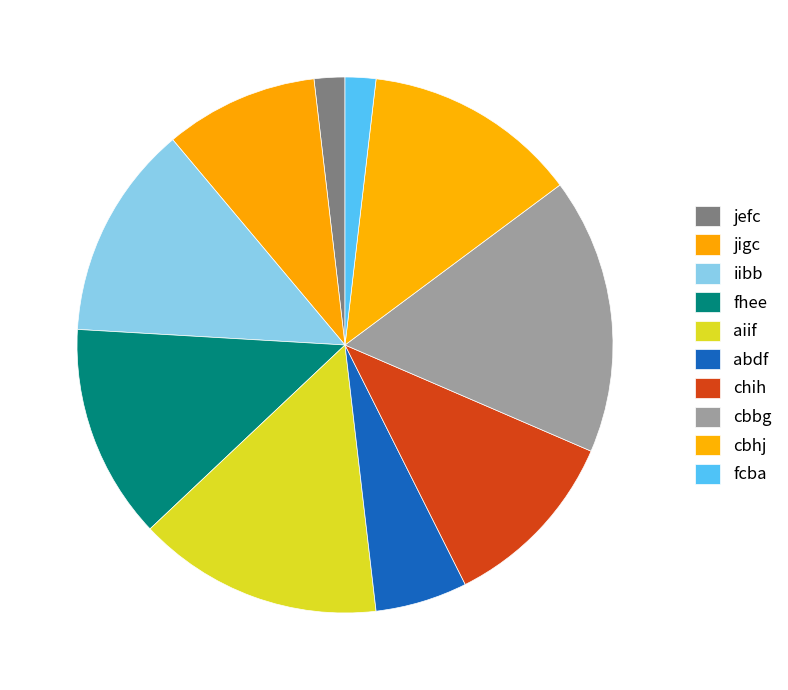

How much of the chart is everything except iibb?

87.0%